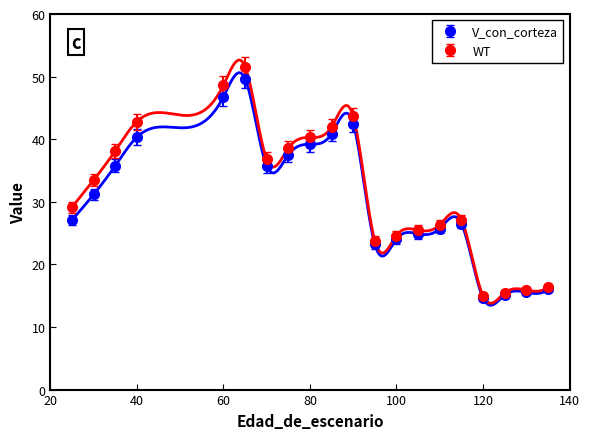

Is it true that V_con_corteza equals 46.8 at 60?

True